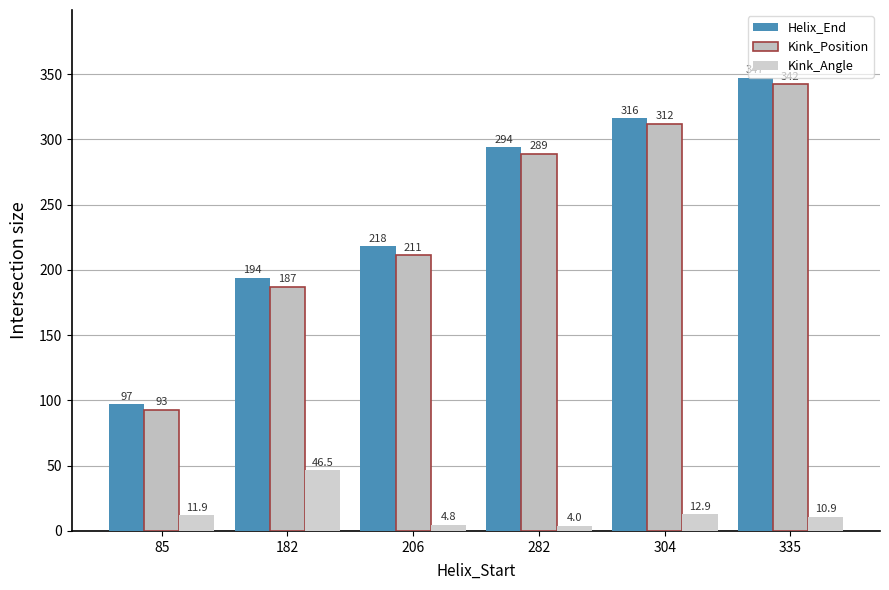

Reading left to right, list all the values displayed in this chart.

Helix_End: 85=97.0	182=194.0	206=218.0	282=294.0	304=316.0	335=347.0
Kink_Position: 85=93.0	182=187.0	206=211.0	282=289.0	304=312.0	335=342.0
Kink_Angle: 85=11.9	182=46.5	206=4.8	282=4.0	304=12.9	335=10.9